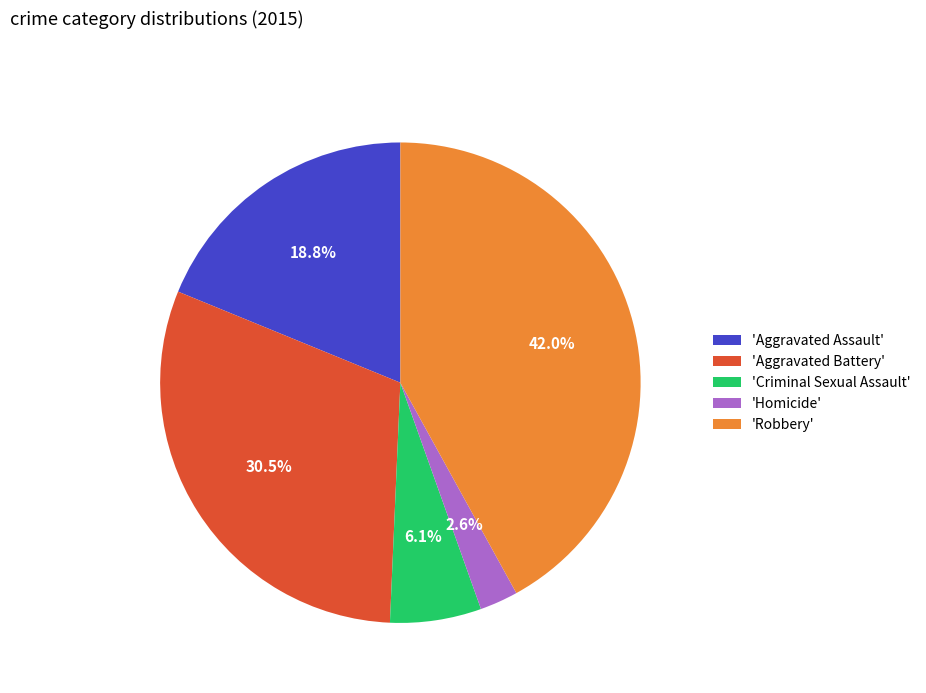

What is the ratio of the value at 'Aggravated Battery' to the value at 'Aggravated Assault'?

1.6